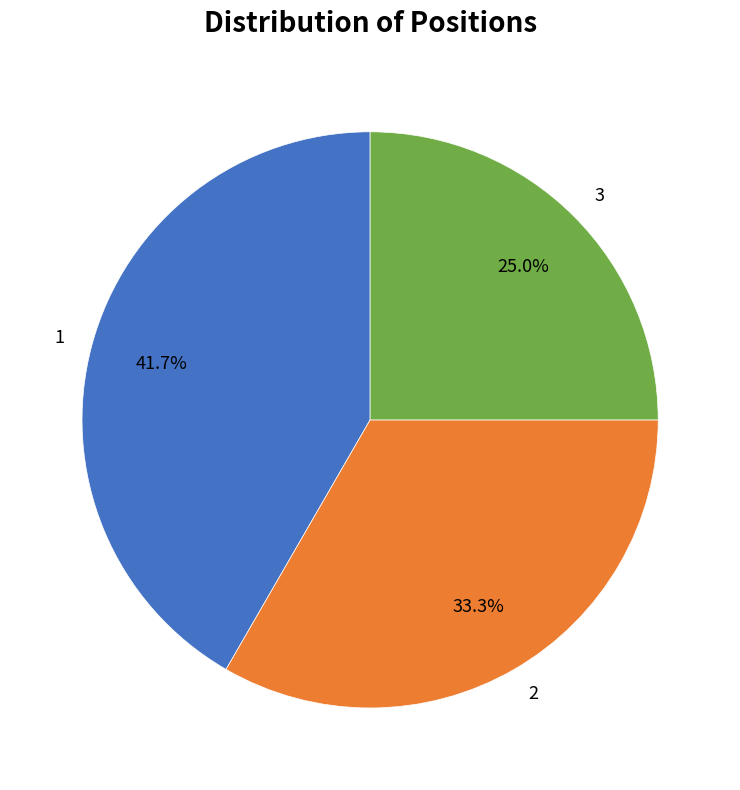

Which has a higher value, 3 or 2?

2